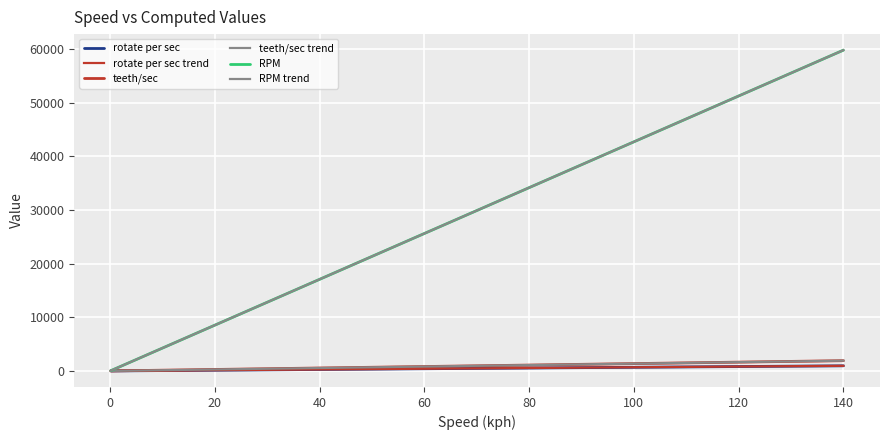

At how many categories does at least one series exceed 46762?

4